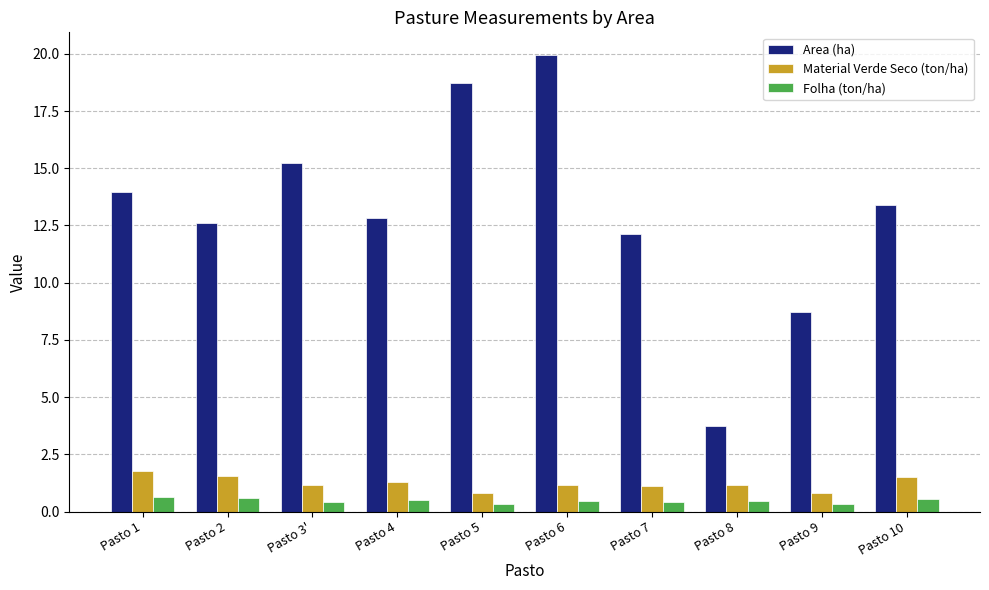

Rank the series by their maximum value, from highest to lowest.

Area (ha), Material Verde Seco (ton/ha), Folha (ton/ha)